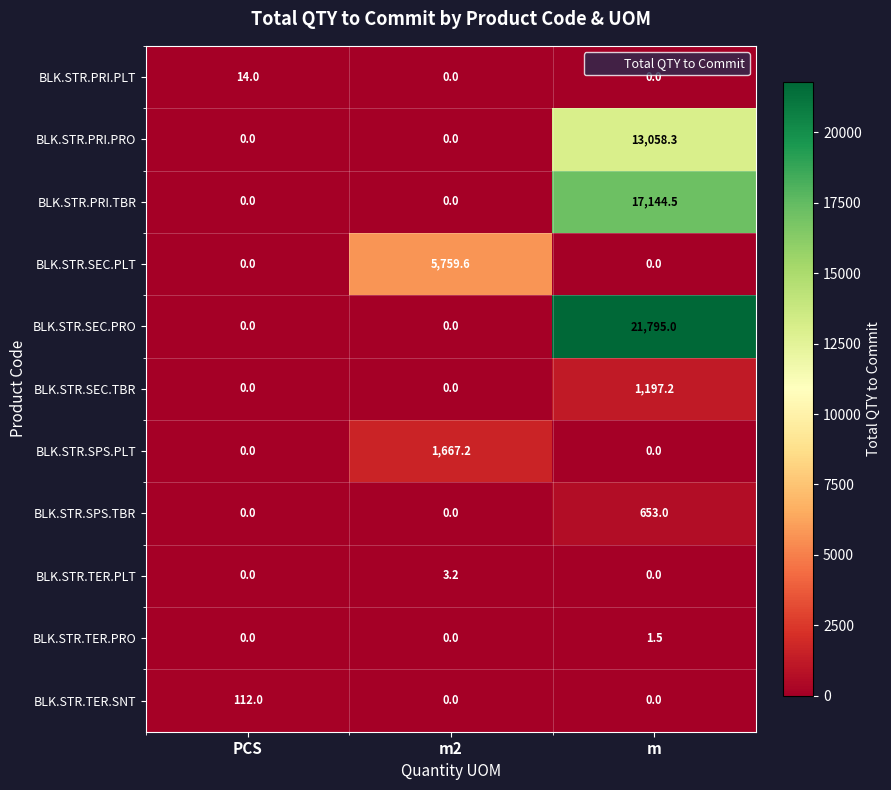

What is the total value across all series at m2?

7430.0